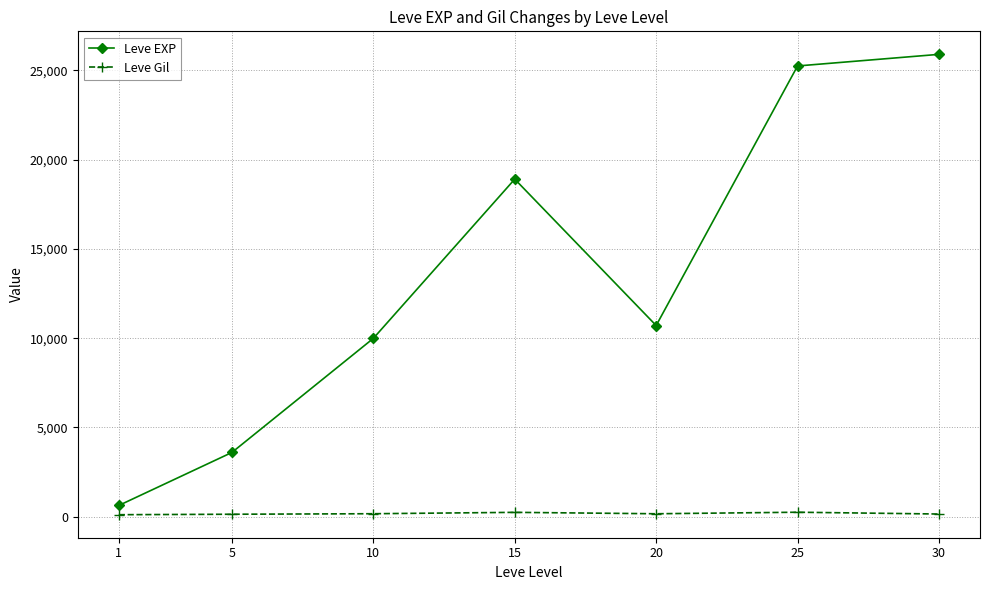

The value of Leve EXP at 10 is 9990. True or false?

True